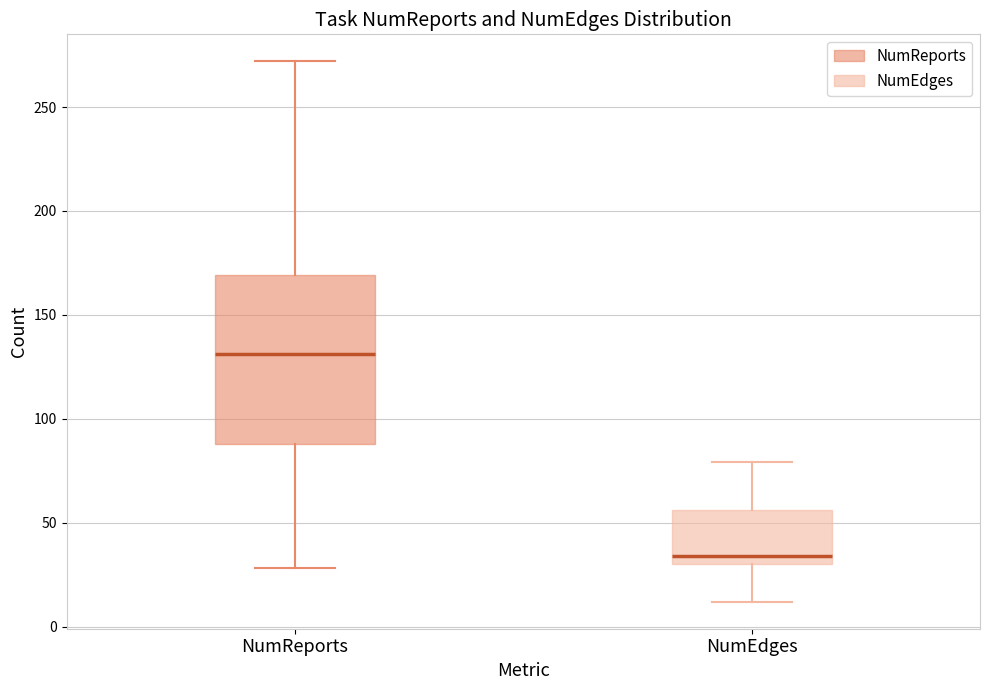

Reading left to right, transcribe this box plot: for each box, give where its median line is, the range the box spans, and where its two whiskers end, as read against the y-axis. The values are not printed on the chart, so give them approximately, as read against the axis.

NumReports: median 130, box 90 to 170, whiskers 30 to 270
NumEdges: median 35, box 30 to 55, whiskers 10 to 80